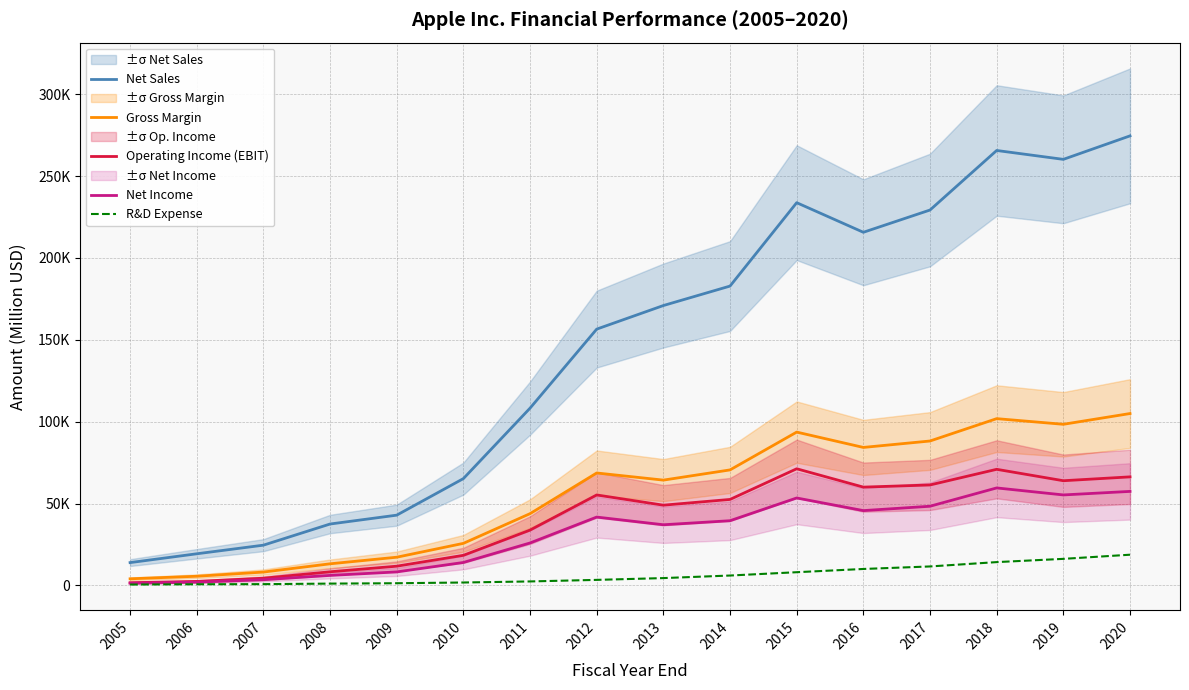

How many values in the Operating Income (EBIT) series exceed 52503?

7